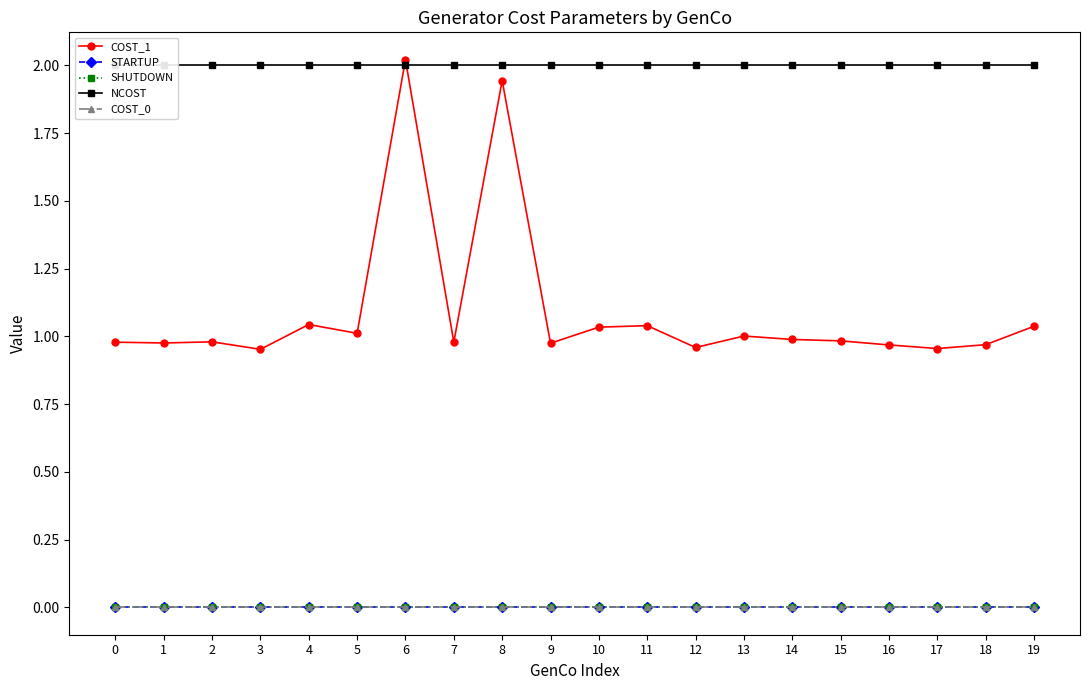

Which series has the largest total across all categories?

NCOST